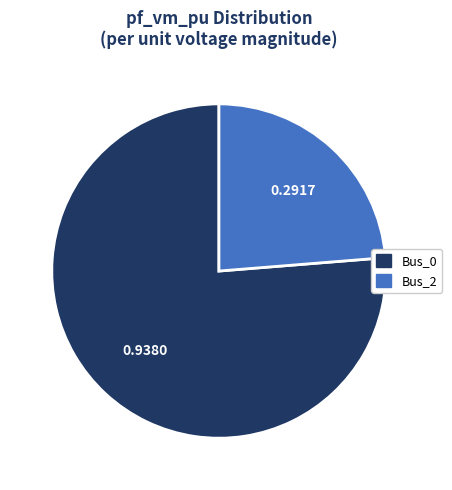

Combined, do Bus_0 and Bus_2 account for over 50%?

Yes